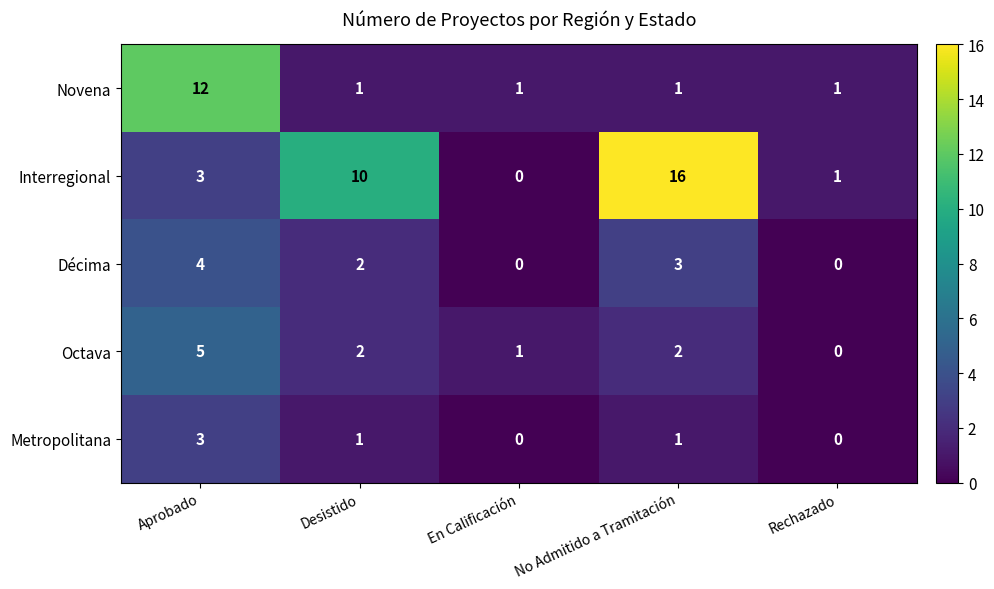

Reading right to left, transcribe all the data shown in this chart.

Novena: 1	1	1	1	12
Interregional: 1	16	0	10	3
Décima: 0	3	0	2	4
Octava: 0	2	1	2	5
Metropolitana: 0	1	0	1	3